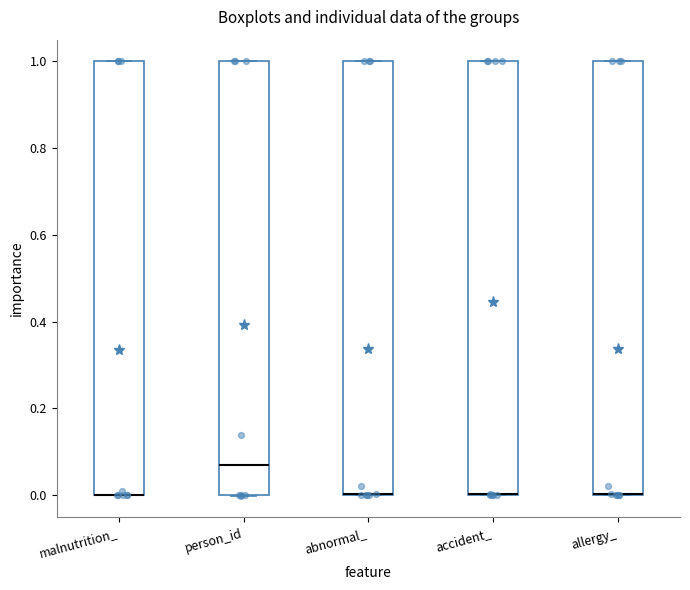

Where is the lower edge of the box for accident_ on the y-axis? The values are not printed on the chart, so give them approximately, as read against the axis.

0.00